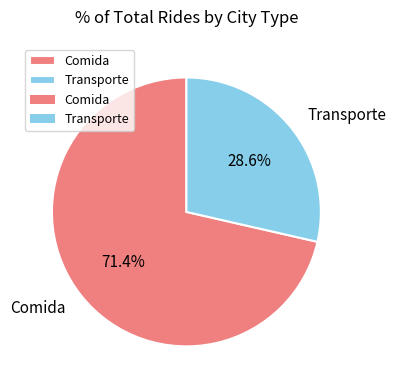

Count the number of slices in the pie.

2